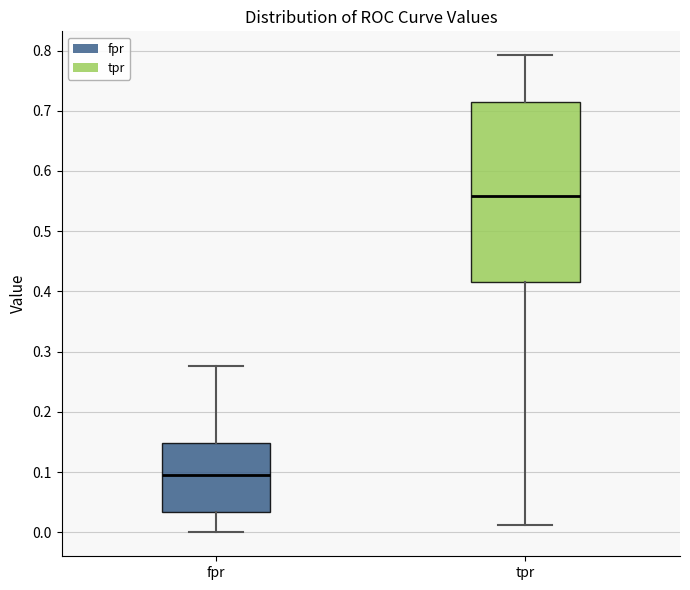

Where does the median line of the box for fpr sit on the y-axis? The values are not printed on the chart, so give them approximately, as read against the axis.

0.10